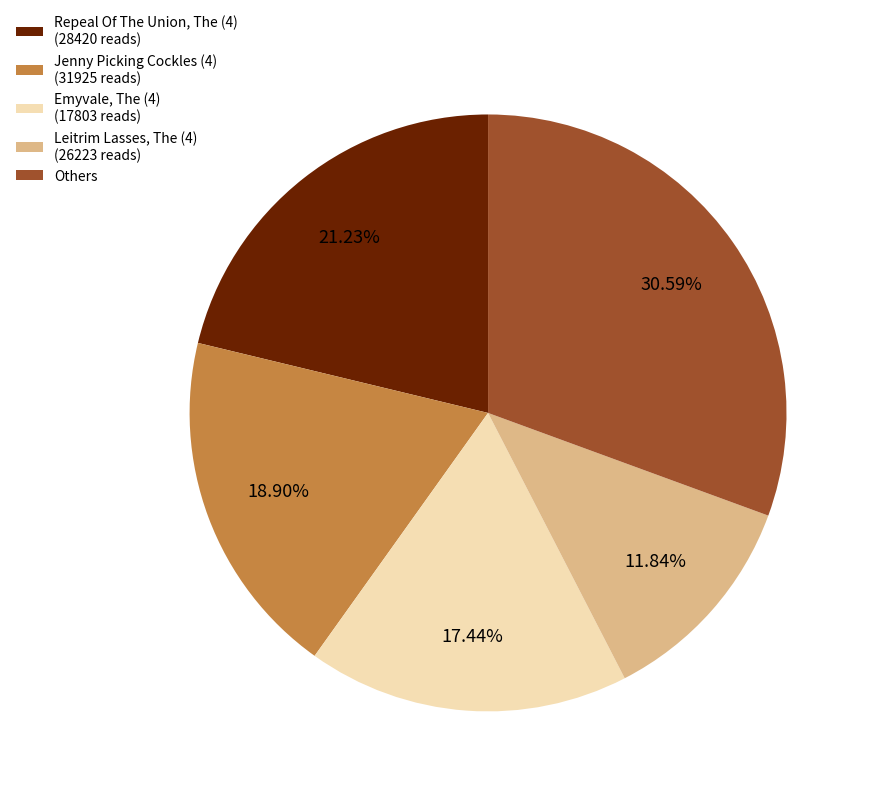

How many segments does this pie chart have?

5